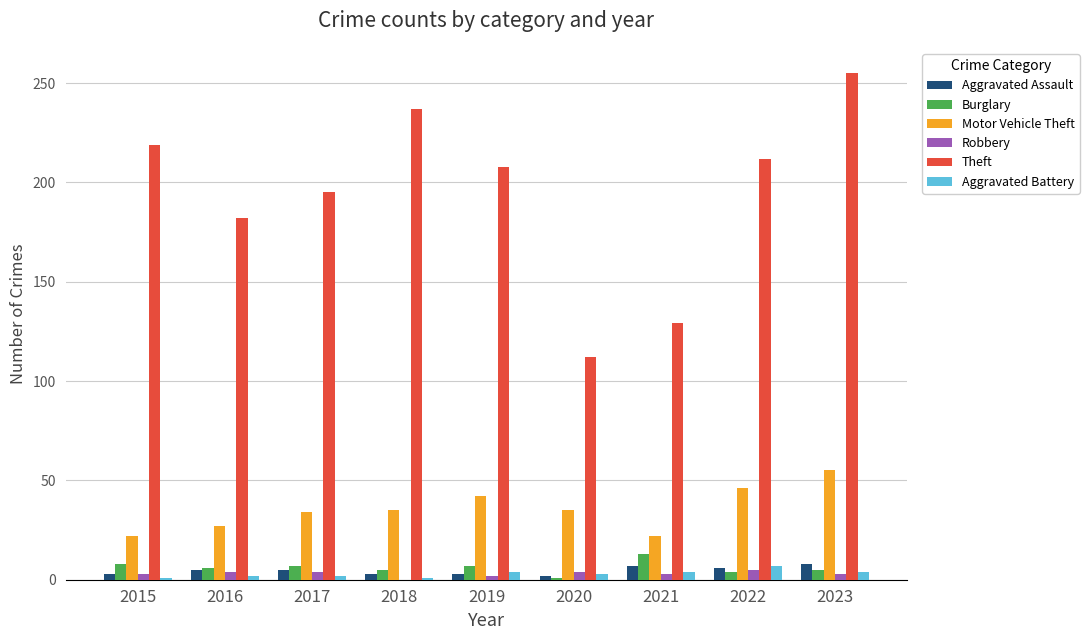

Which series has the largest total across all categories?

Theft